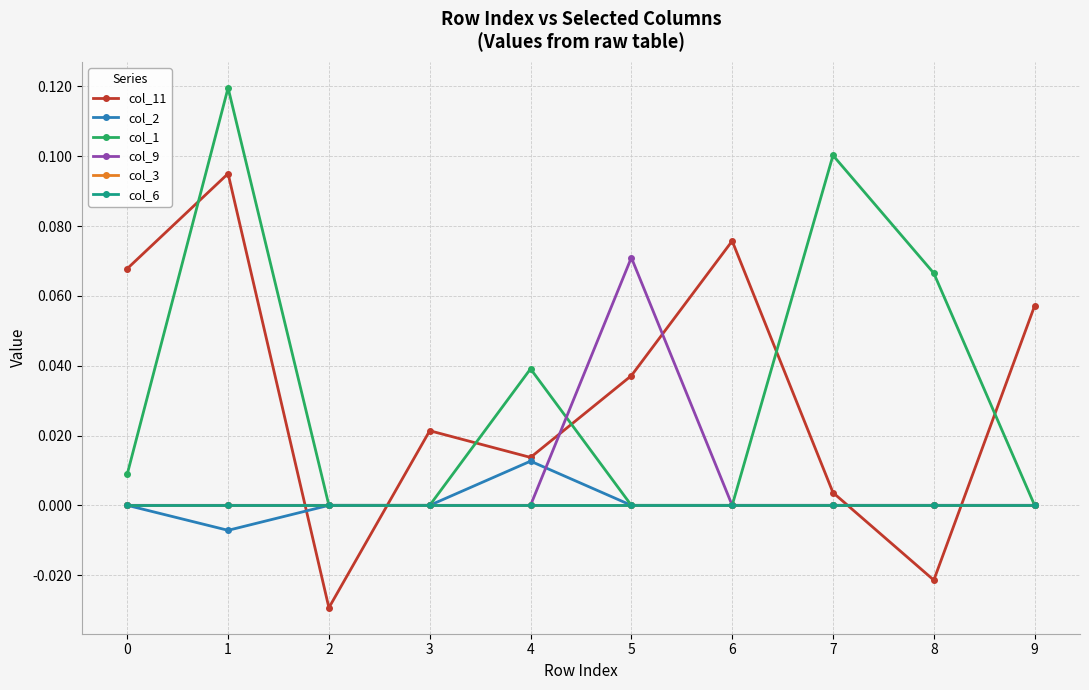

True or false: col_9 and col_3 intersect in this chart.

False